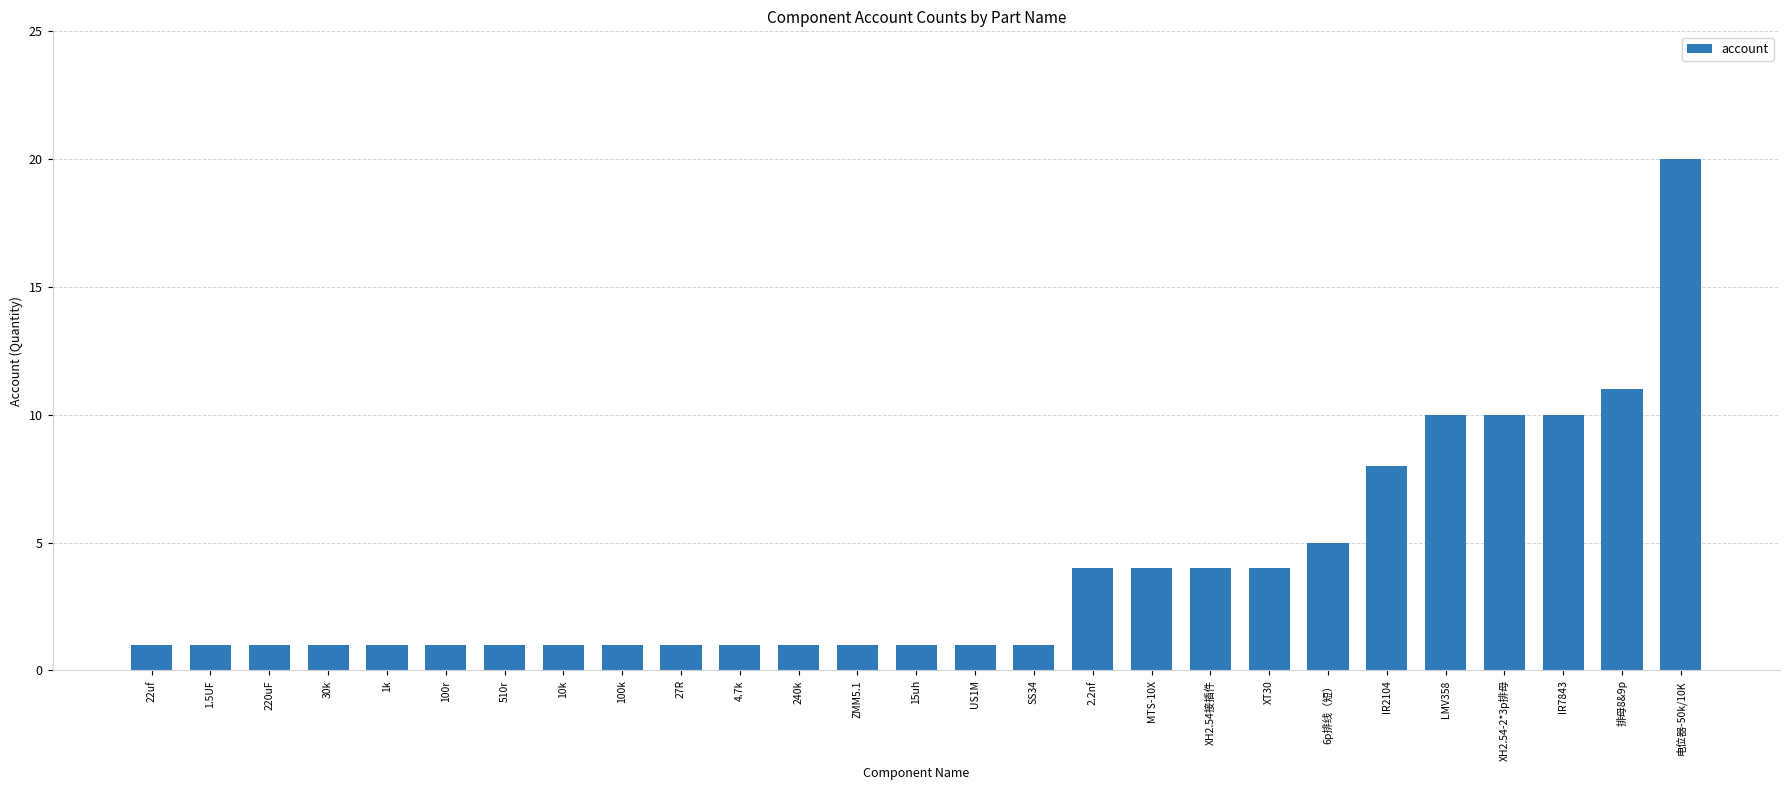

Count the number of data series in this chart.

1